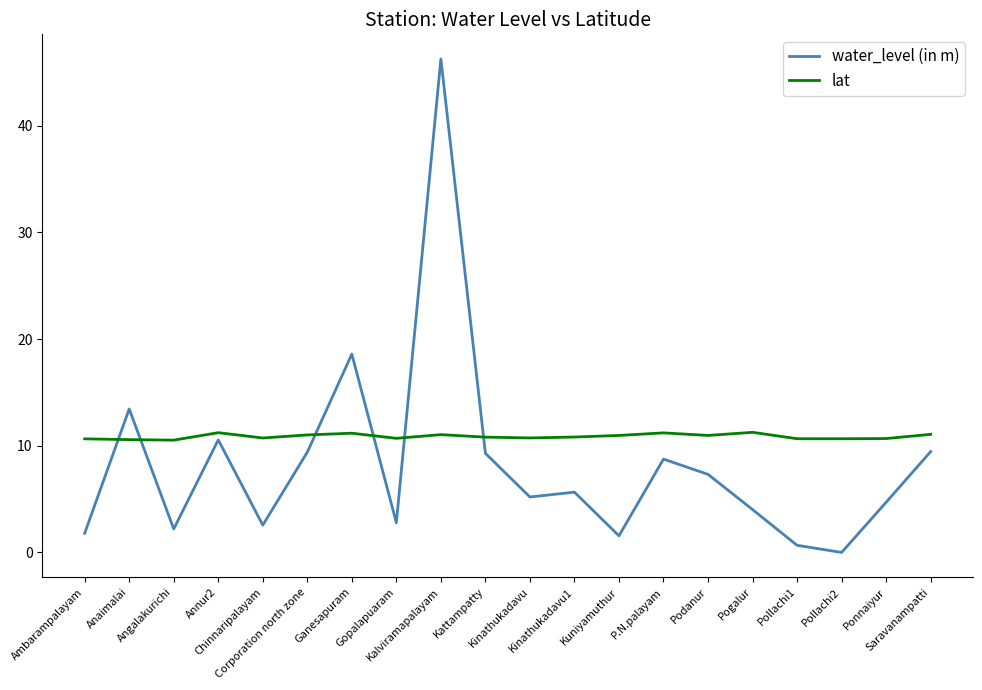

Count the number of data series in this chart.

2